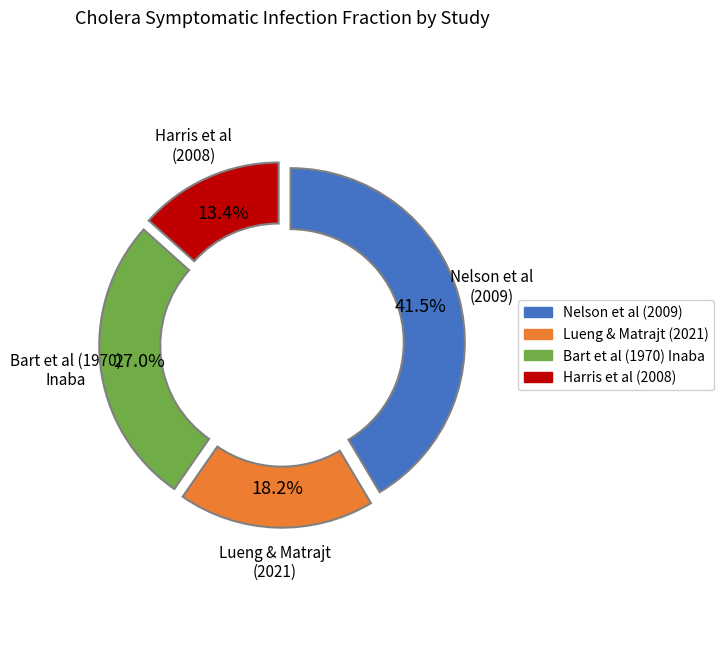

Which slice is the smallest?

Harris et al (2008)